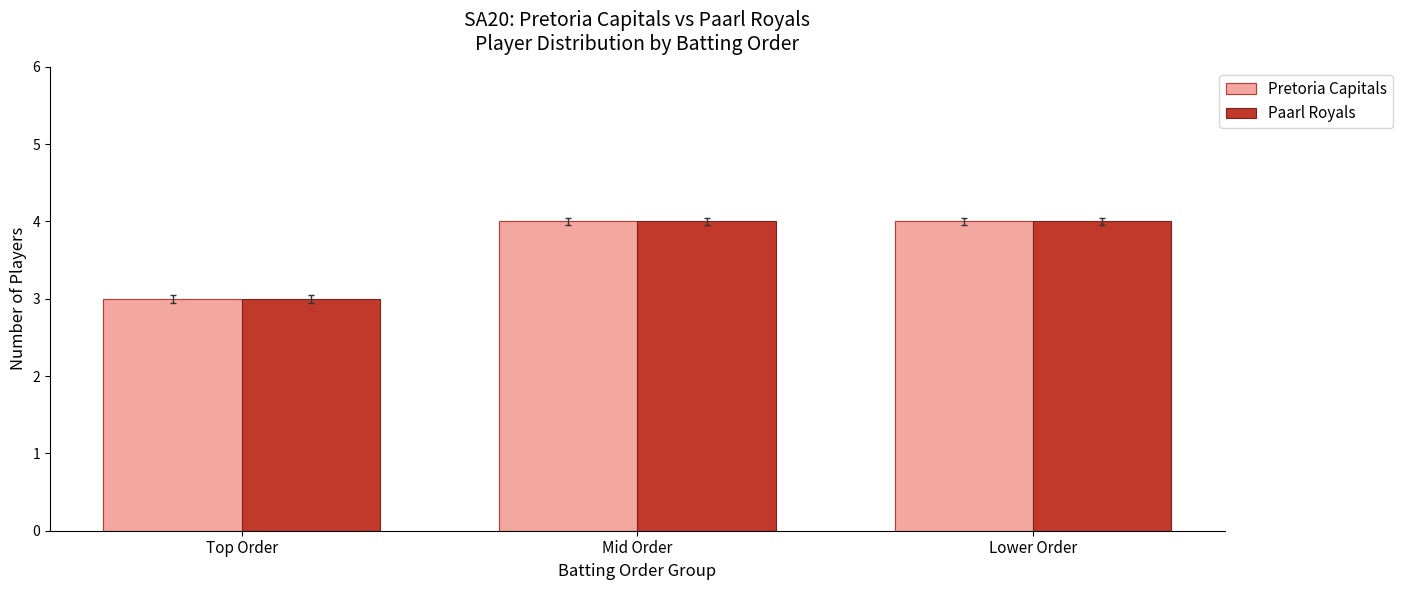

What is the total value across all series at Top Order?

6